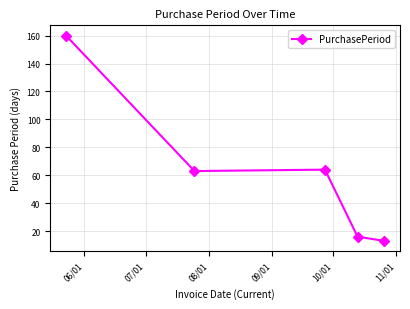

True or false: the data has more than 1 interior local peaks.

False